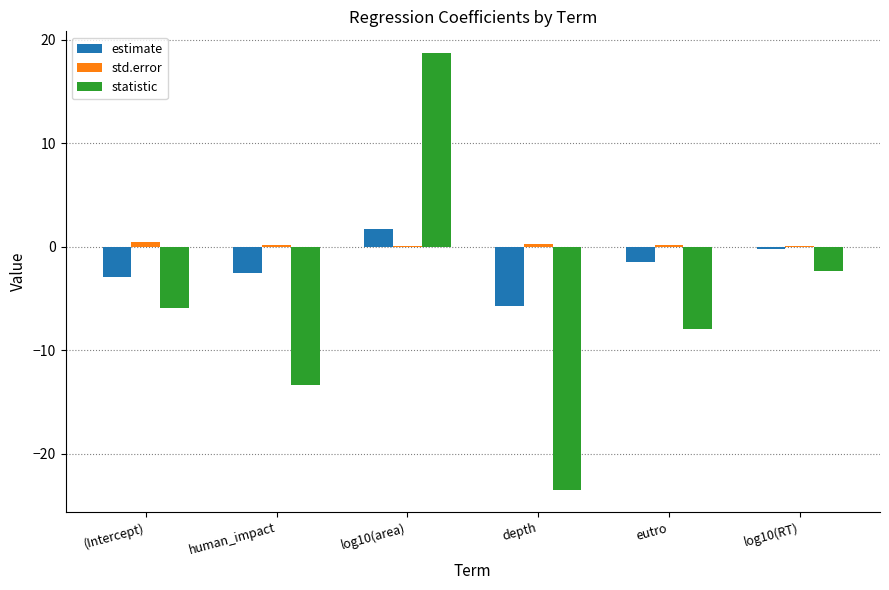

What is the sum of all std.error values?

1.3